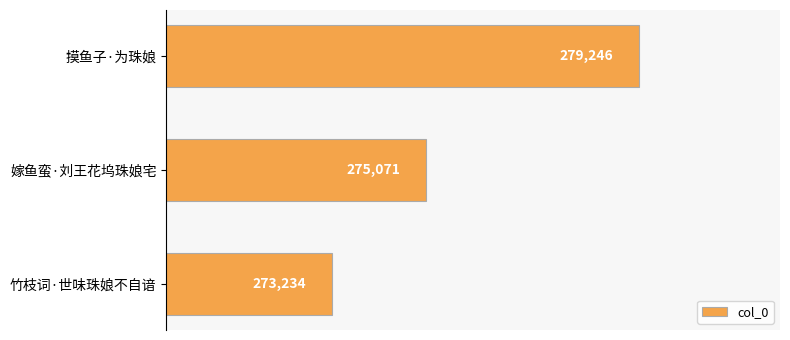

Are the bars horizontal?

Yes